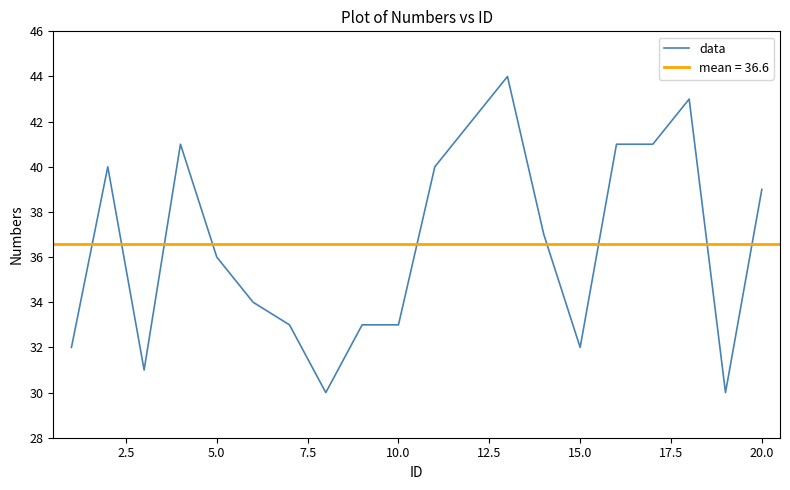

How many lines are shown in the chart?

1